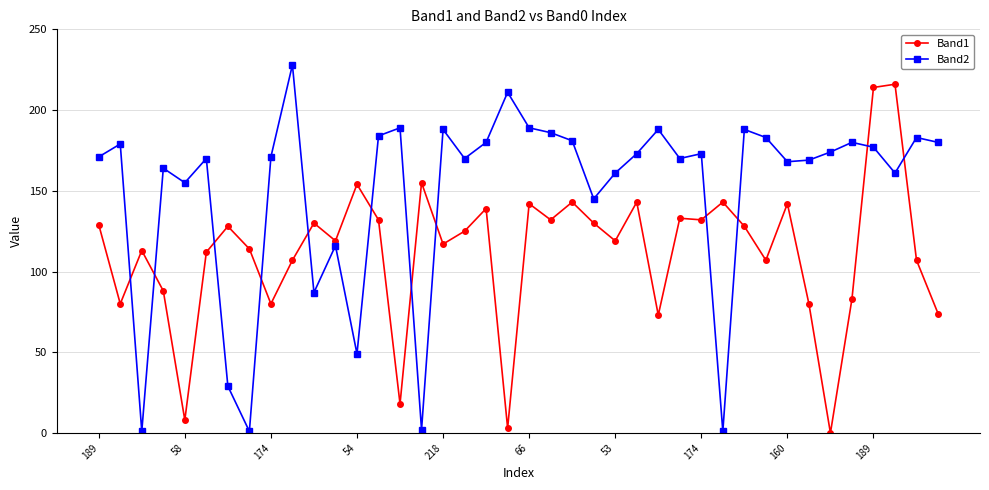

Rank the series by their maximum value, from lowest to highest.

Band1, Band2